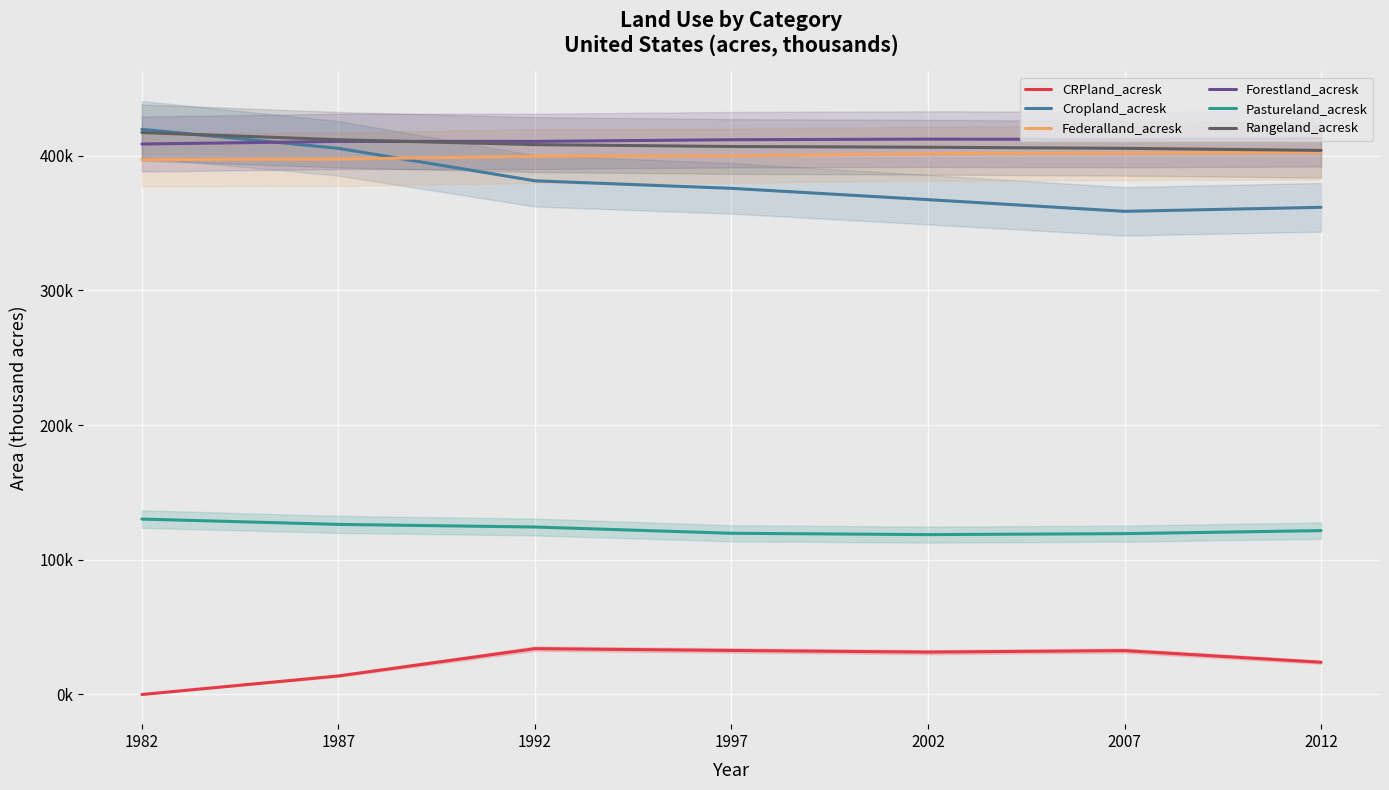

Does the chart display data point markers on the line(s)?

No